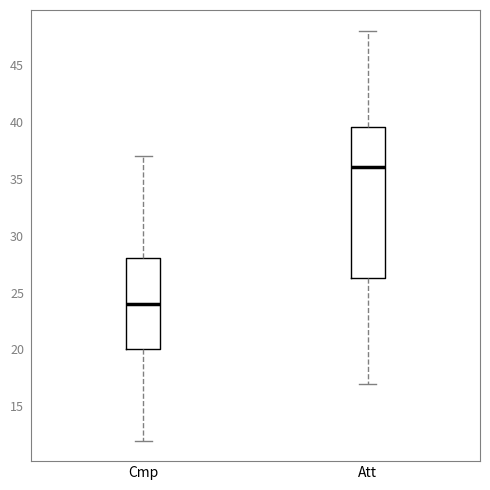

Reading left to right, read every box against the y-axis: the position of its median line, the range the box covers, and the ends of its whiskers. The values are not printed on the chart, so give them approximately, as read against the axis.

Cmp: median 24.0, box 20.0 to 28.0, whiskers 12.0 to 37.0
Att: median 36.0, box 26.5 to 39.5, whiskers 17.0 to 48.0